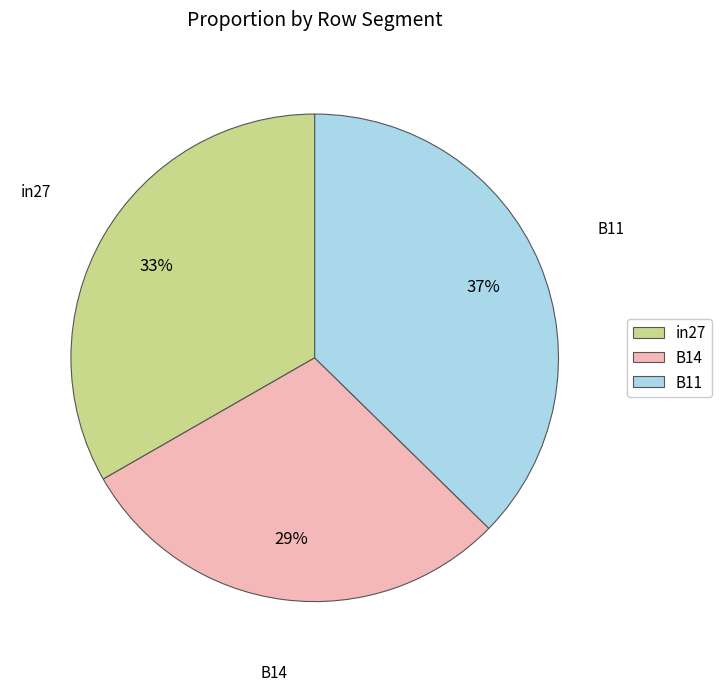

Rank the categories by value from highest to lowest.

B11, in27, B14